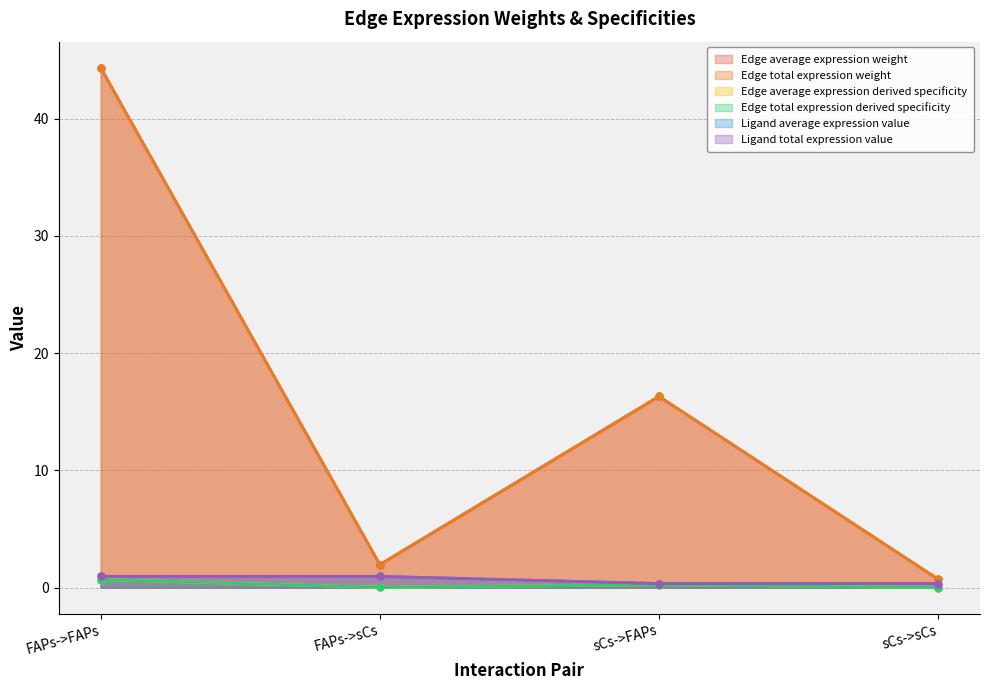

Is the value of Ligand total expression value at FAPs->sCs greater than the value of Ligand average expression value at FAPs->sCs?

No